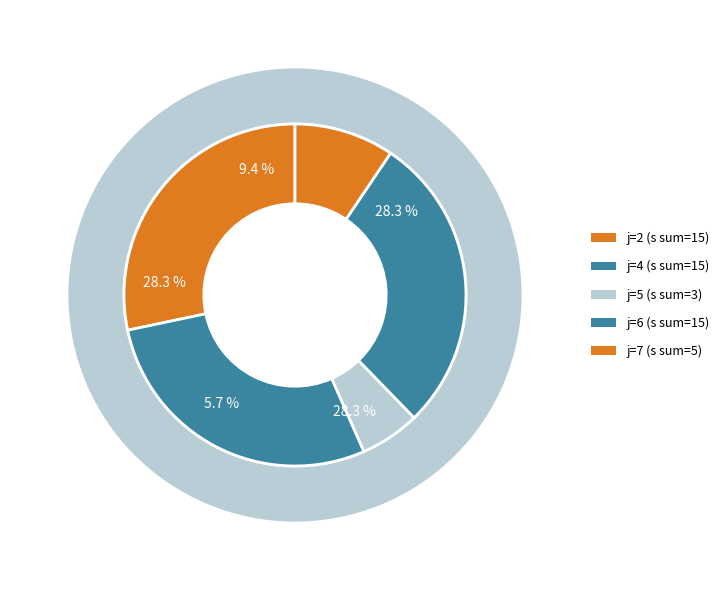

Is 7 the majority of the pie?

No